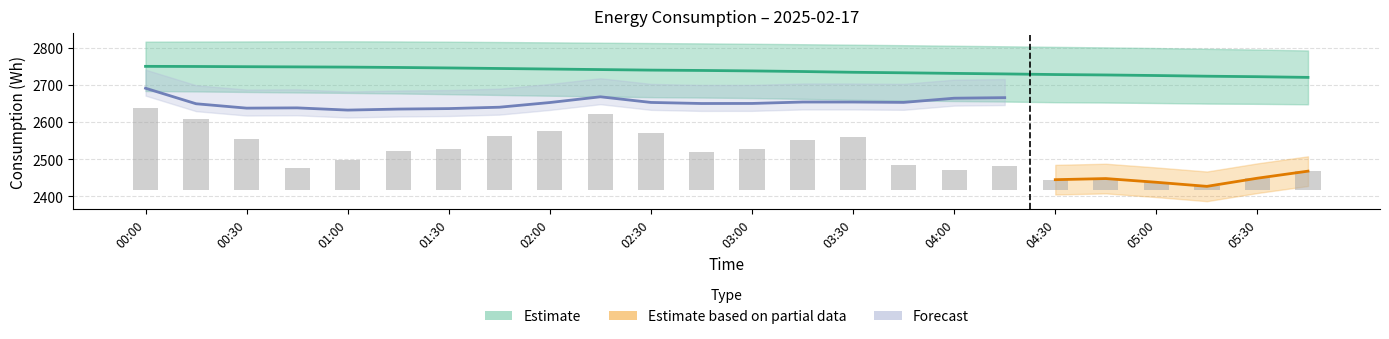

True or false: rolling_24h has a value of 2722.8 at 05:30.

True